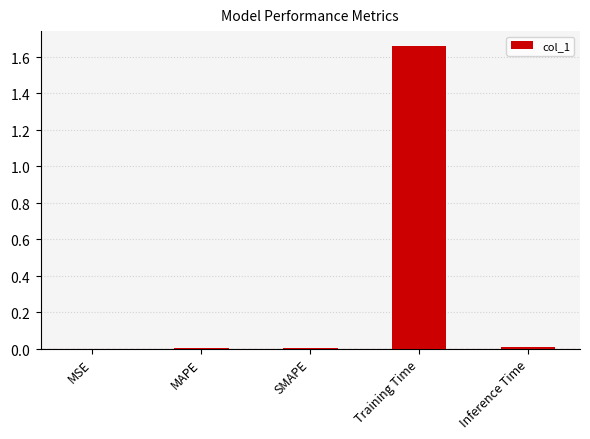

Reading right to left, list all the values displayed in this chart.

Inference Time=0.0	Training Time=1.7	SMAPE=0.0	MAPE=0.0	MSE=0.0